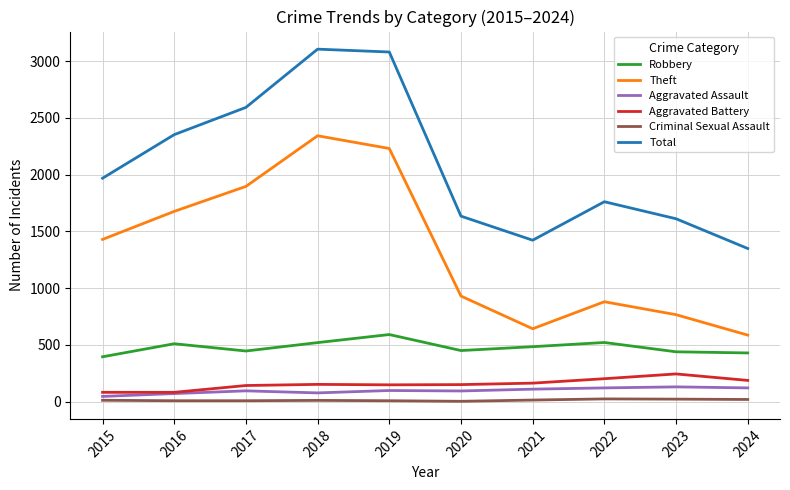

True or false: Aggravated Assault and Total intersect in this chart.

False